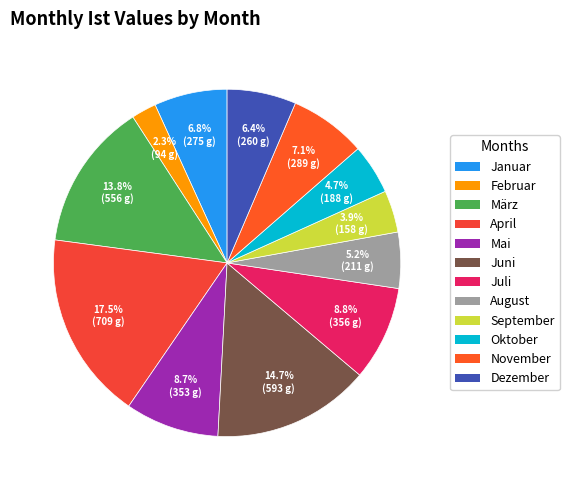

Count the number of slices in the pie.

12